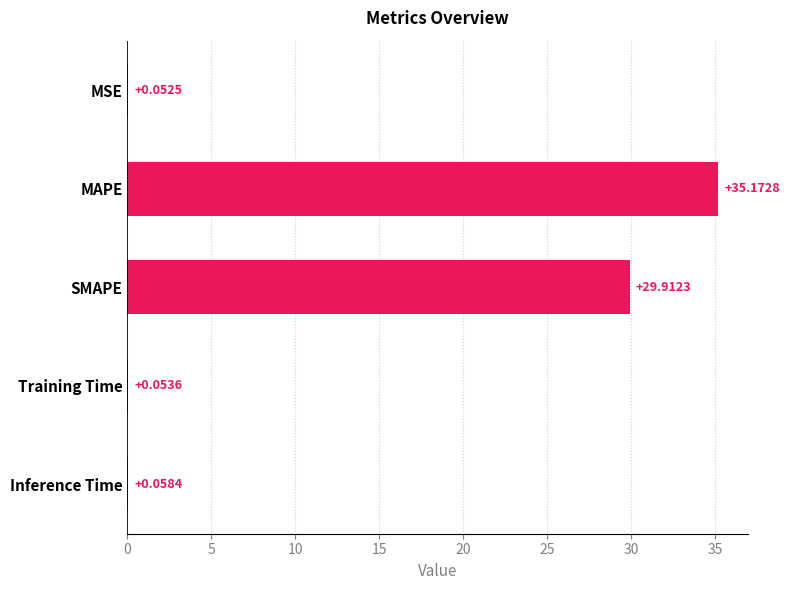

What is the average value?

13.0